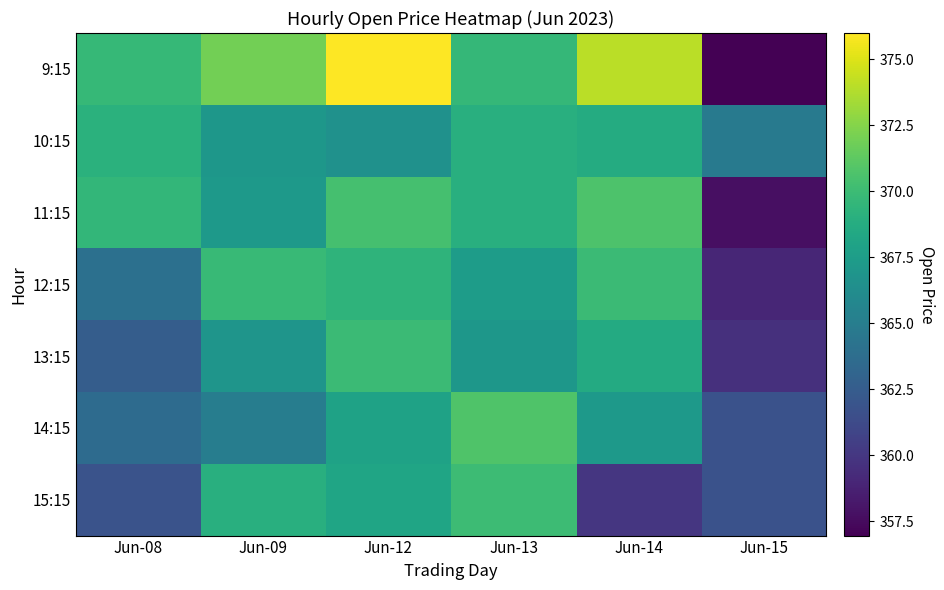

At which category does the chart reach its minimum across all series?

Jun-15